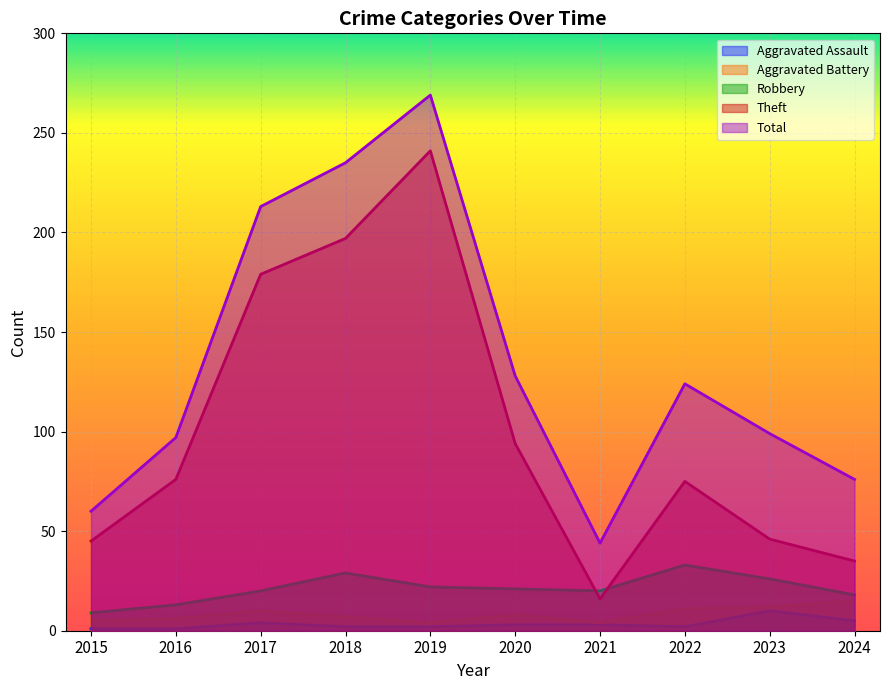

What is the sum of all Total values?

1345